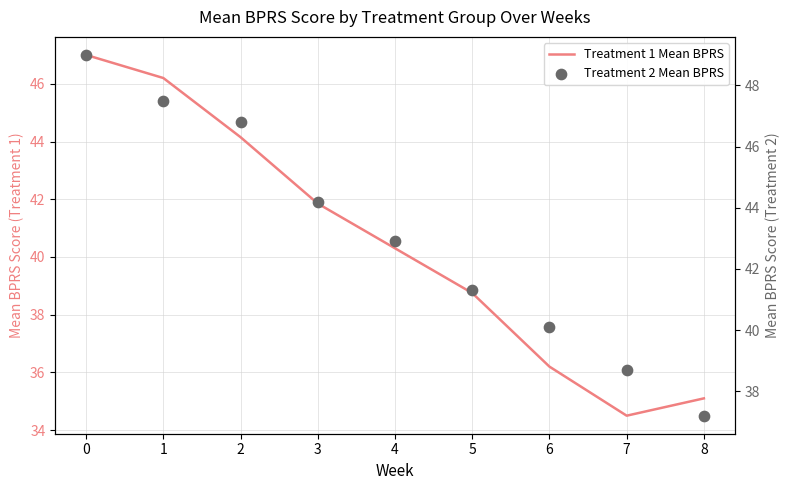

What are all the series names shown in the legend?

Treatment 1 Mean BPRS, Treatment 2 Mean BPRS